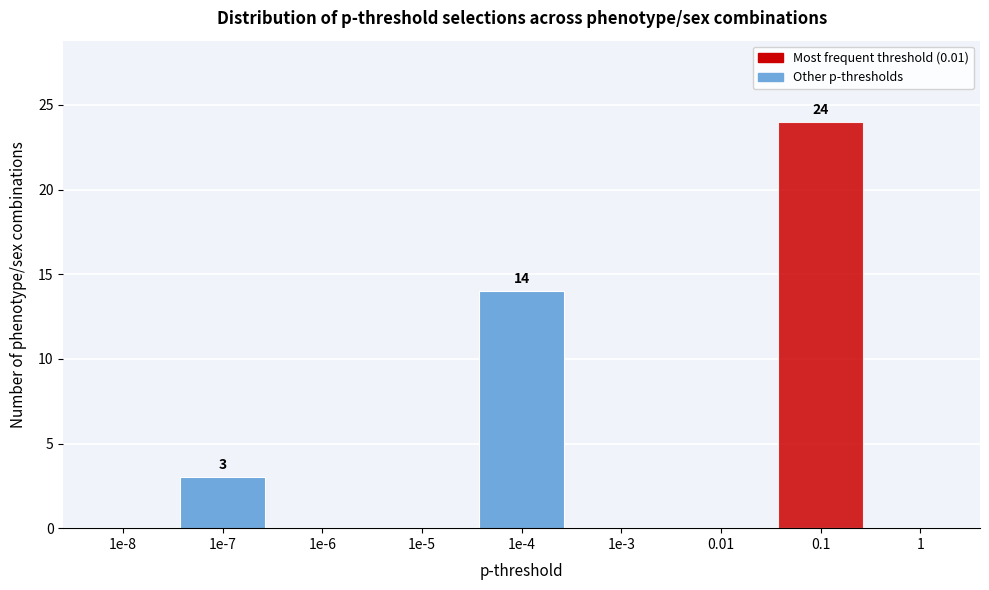

Reading left to right, extract all data points from this chart.

1e-8=0	1e-7=3	1e-6=0	1e-5=0	1e-4=14	1e-3=0	0.01=0	0.1=24	1=0